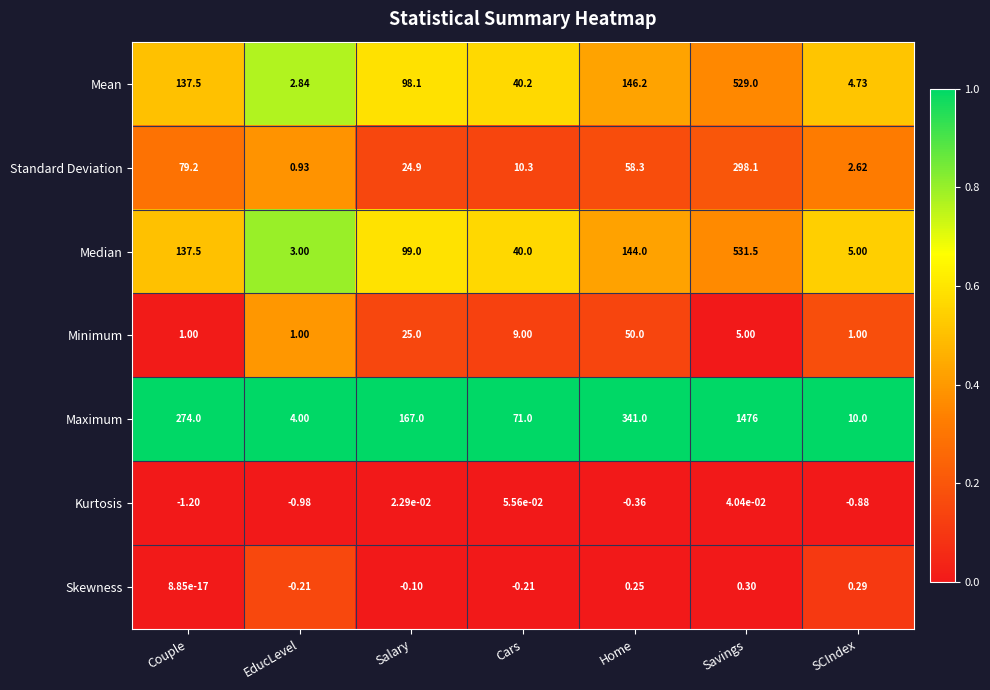

Is the value of Kurtosis at Salary greater than the value of Skewness at Cars?

Yes